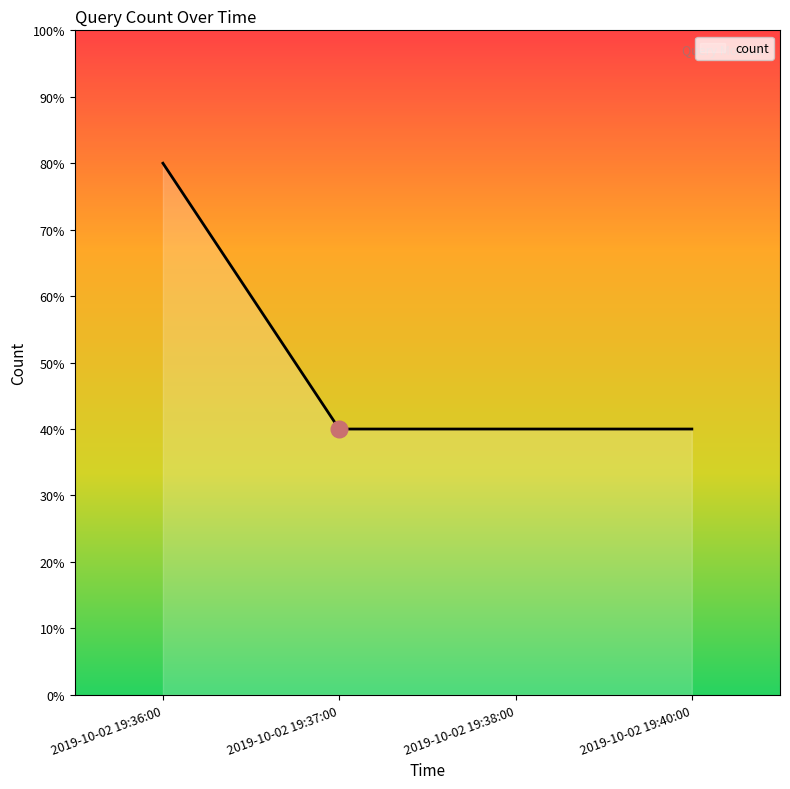

What is the ratio of the value at 2019-10-02 19:38:00 to the value at 2019-10-02 19:36:00?

0.5